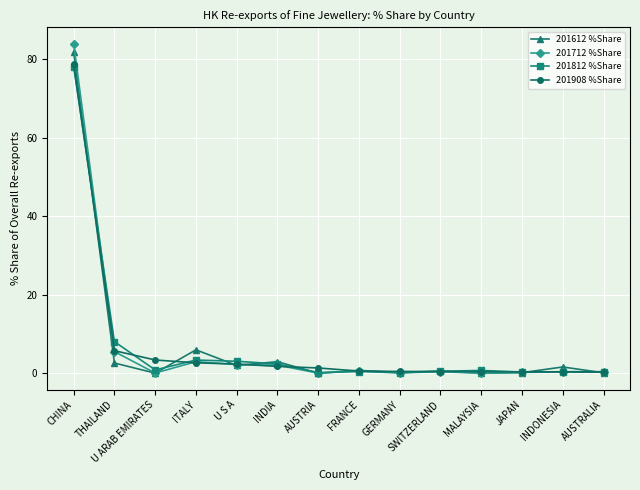

Is it true that 201812 %Share equals 2.4 at INDIA?

True